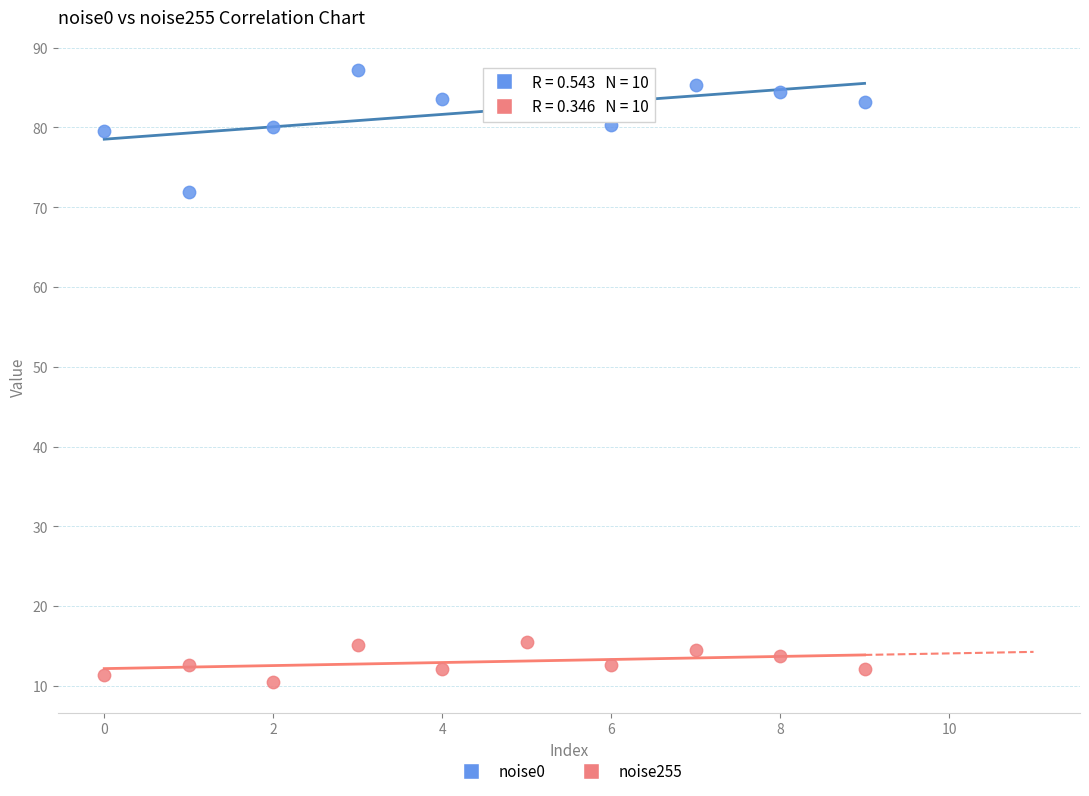

Which series contains the lowest Y value?

noise255